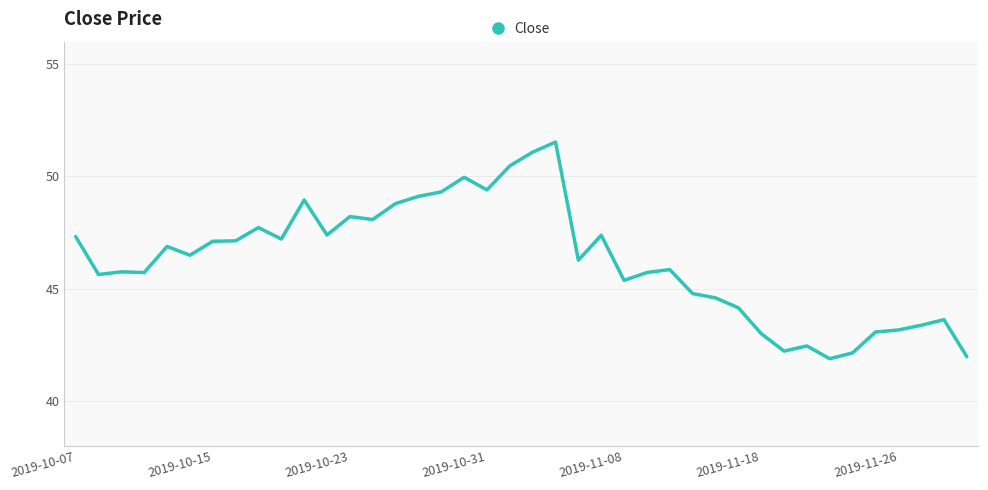

What is the difference between the maximum and minimum values?

9.6